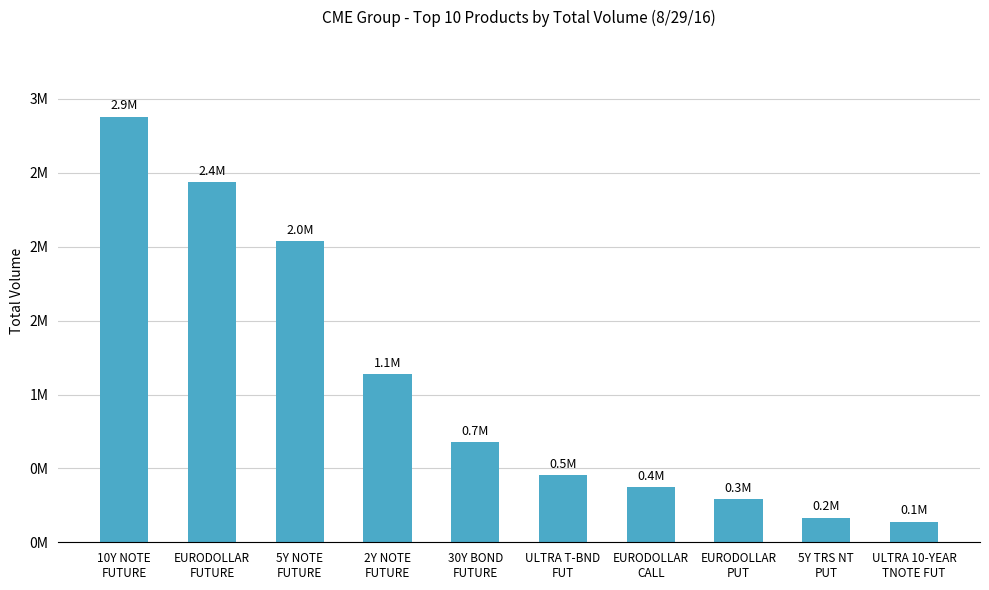

What is the label of the 10th bar from the right?

10Y NOTE
FUTURE